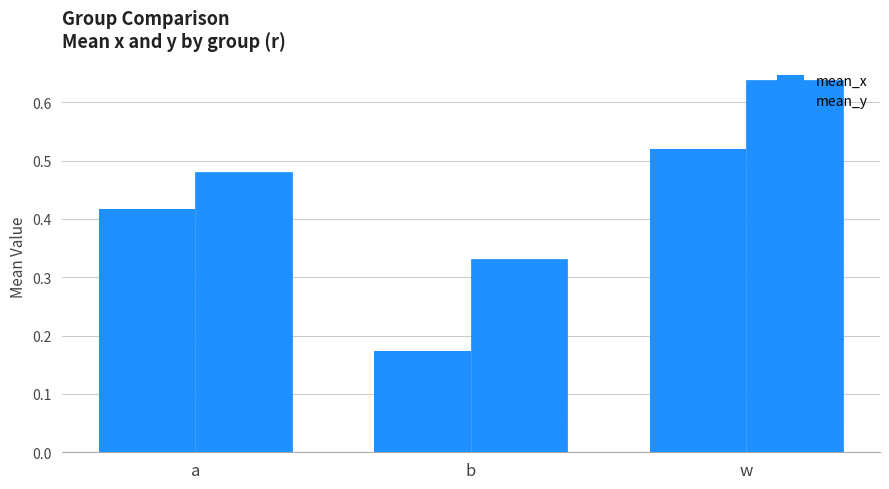

Rank the series by their average value, from lowest to highest.

mean_x, mean_y